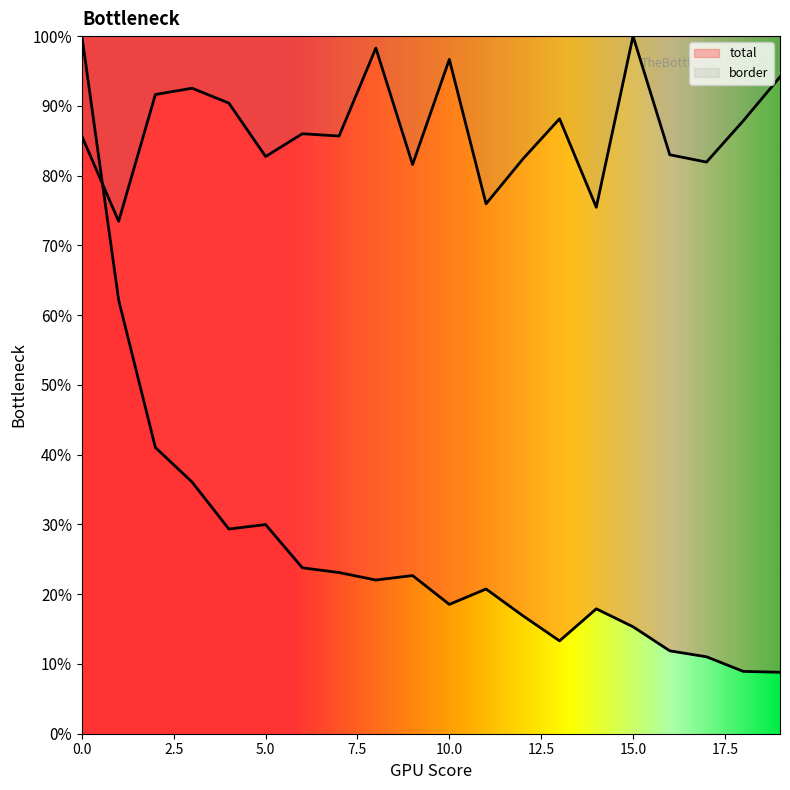

Is the value of total at 11 greater than the value of border at 0?

No